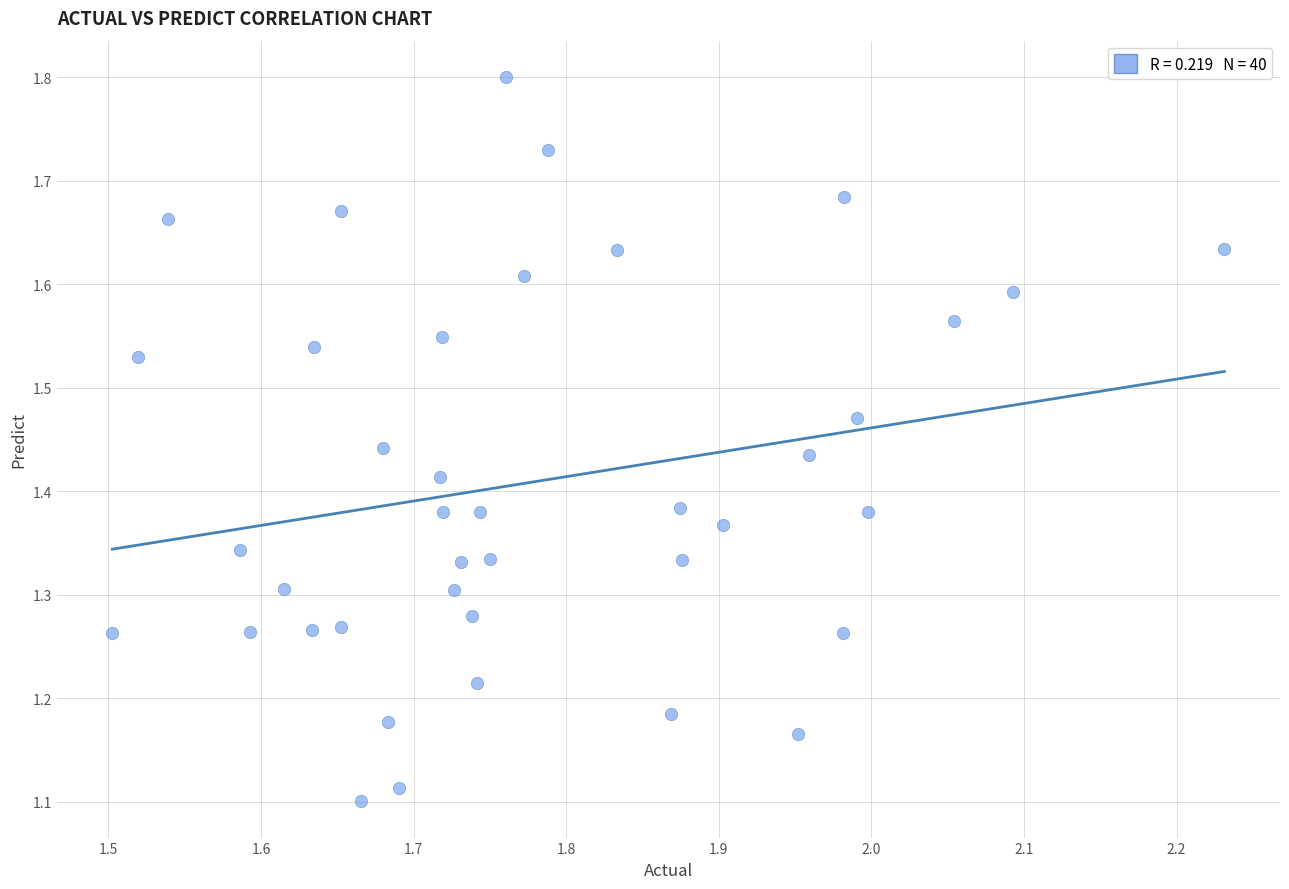

What is the range of Y values (max minus min)?

0.7